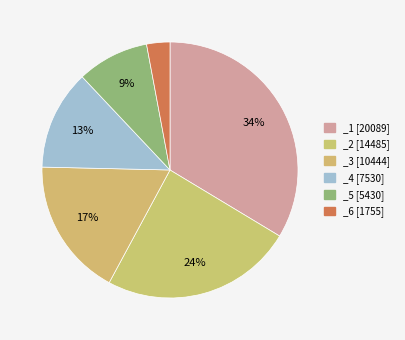

Is there a majority slice in this chart?

No